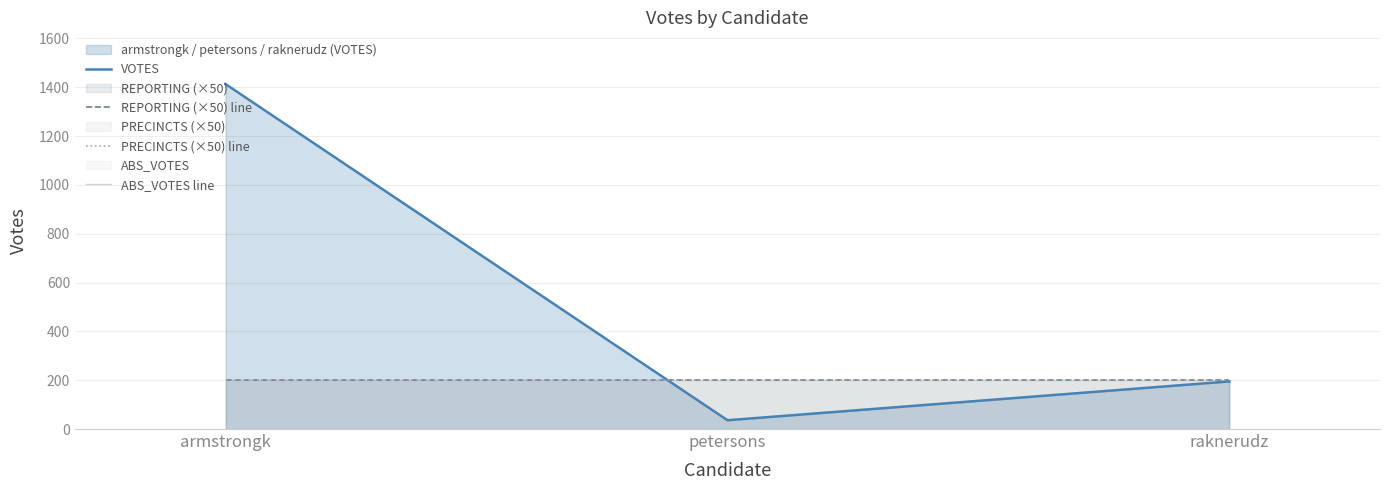

Count the number of data series in this chart.

4